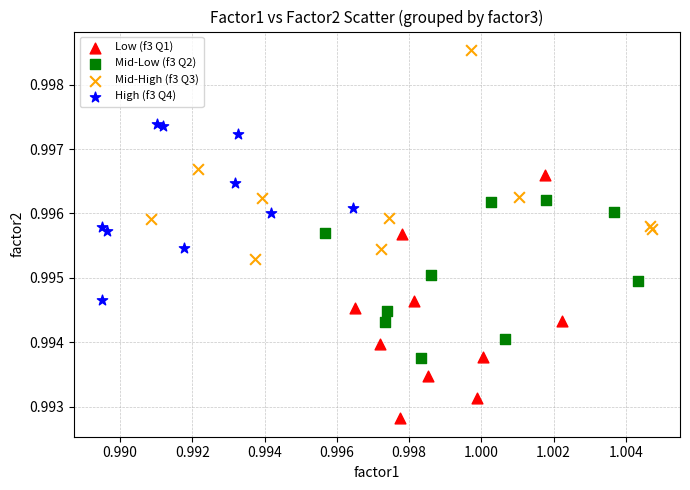

Which series contains the highest Y value?

Mid-High (f3 Q3)